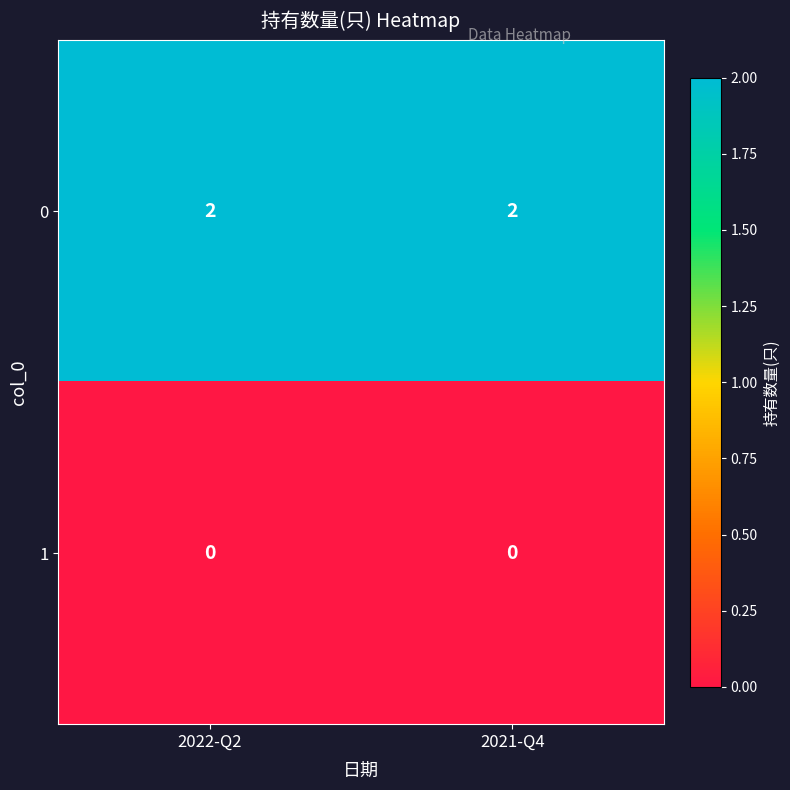

How many distinct data groups are displayed?

2